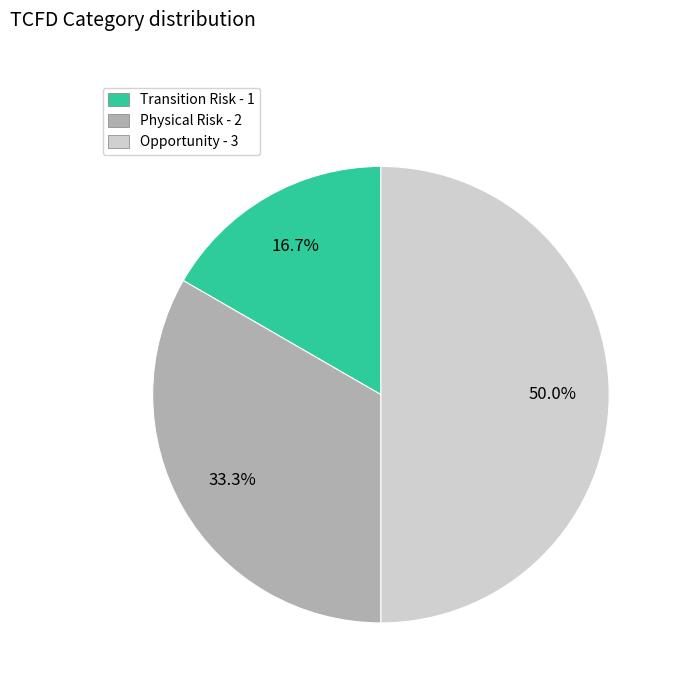

To the nearest percent, what is the difference between the largest and smallest slice percentages?

33%